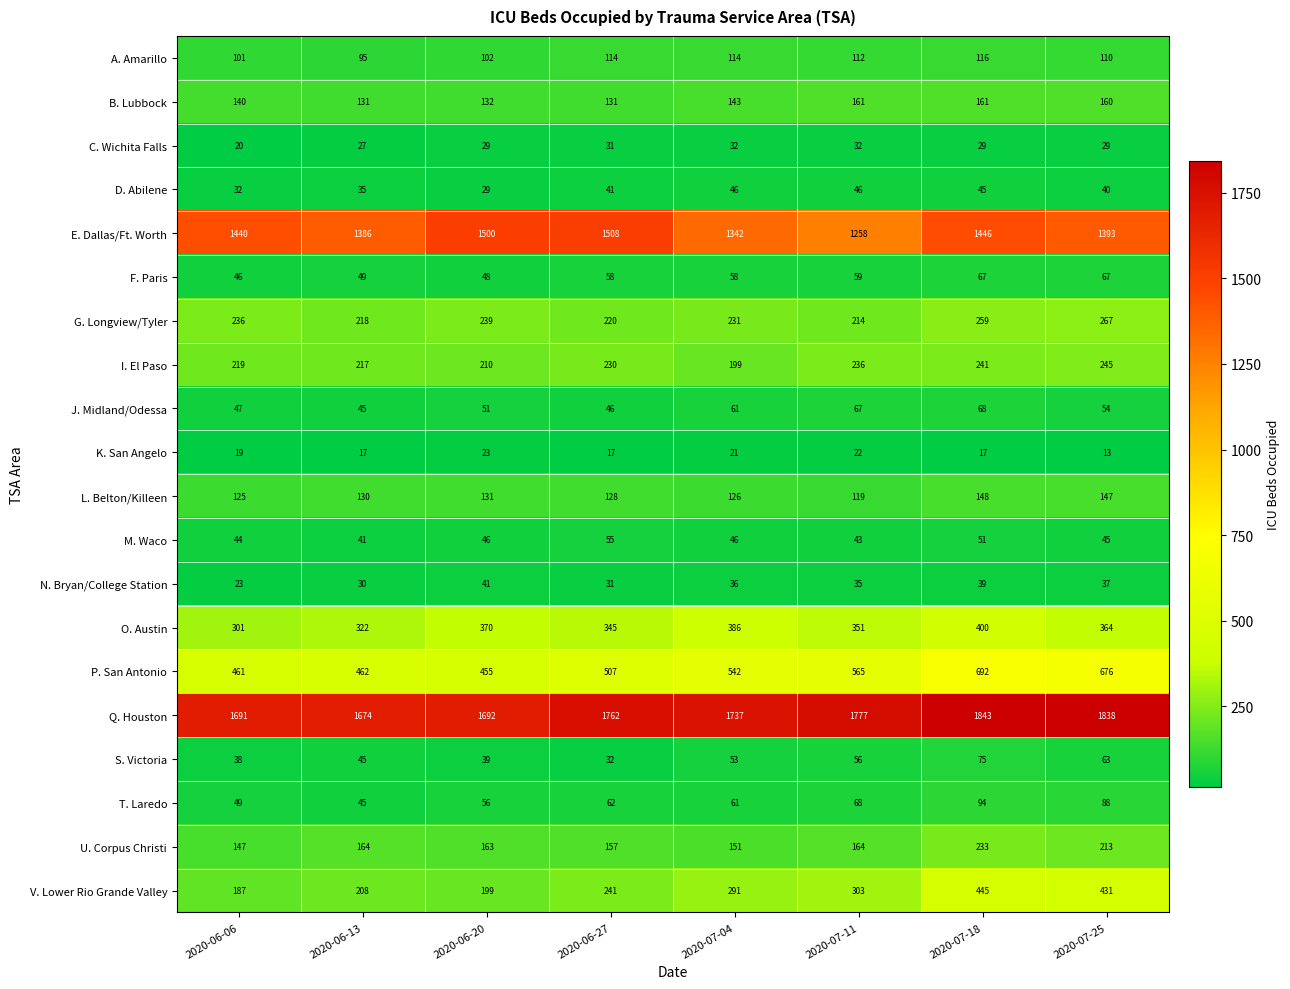

What is the difference between the highest and lowest values at 2020-07-11?

1755